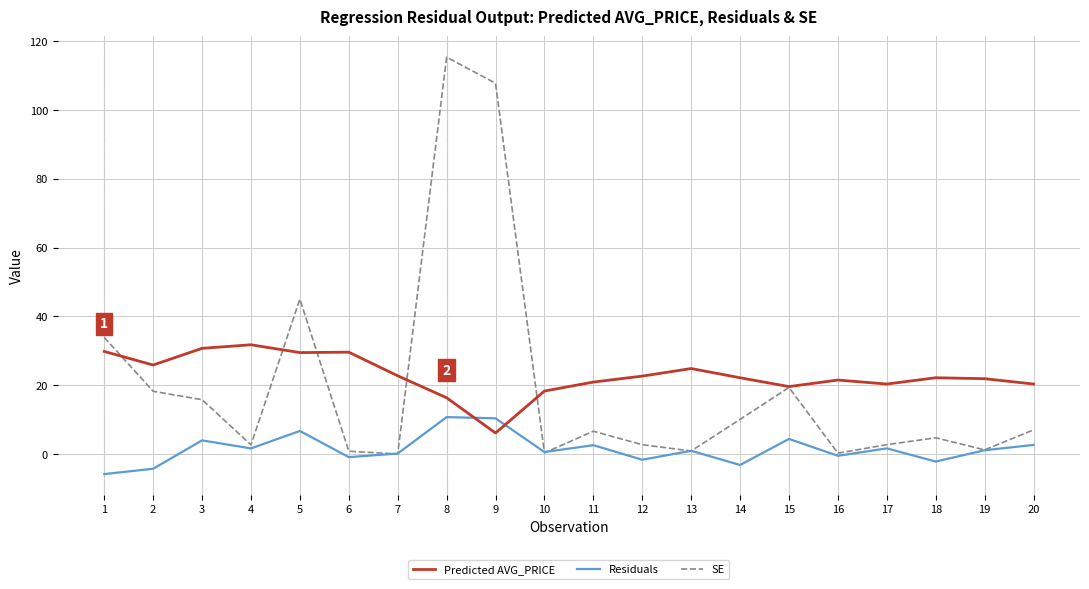

Which series changed the most between 14 and 17?

SE